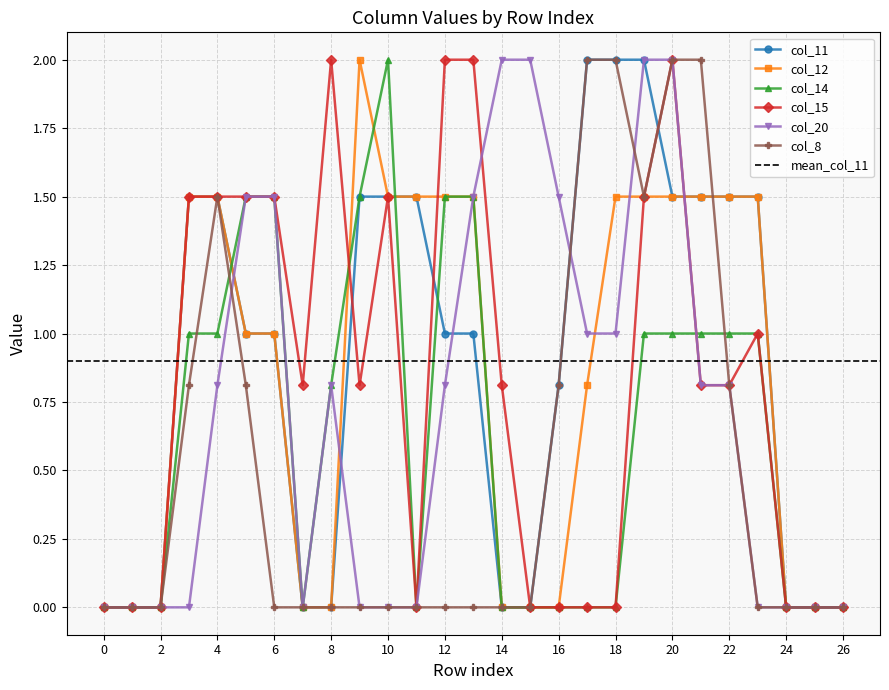

True or false: col_12 has a value of 1.5 at 12.

True